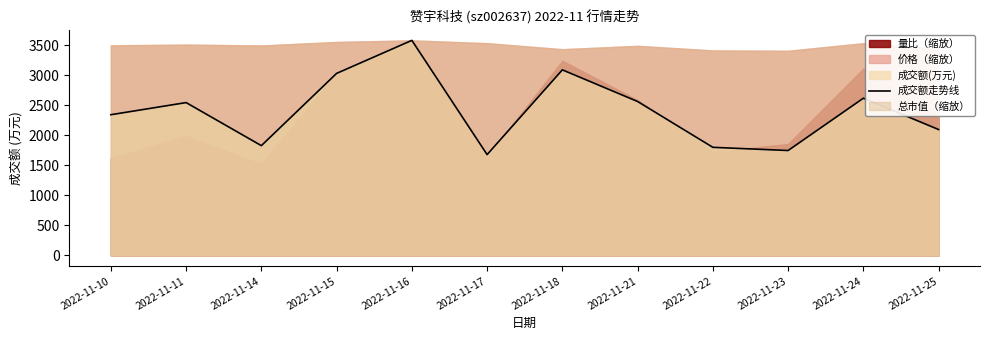

How many values exceed 2544?

5